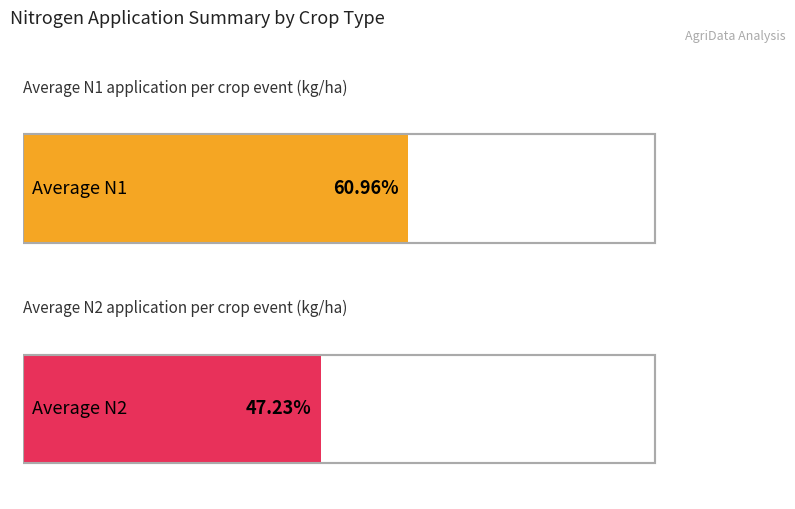

The value of Average N2 at WRA-1963 is 101.9. True or false?

False